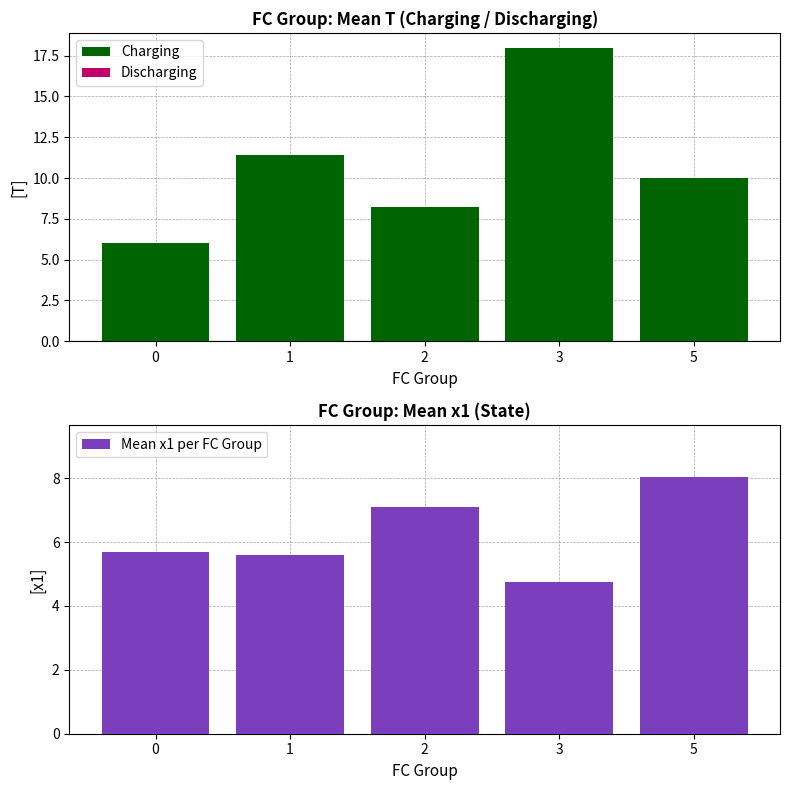

Which has a higher value, 3 or 0?

3